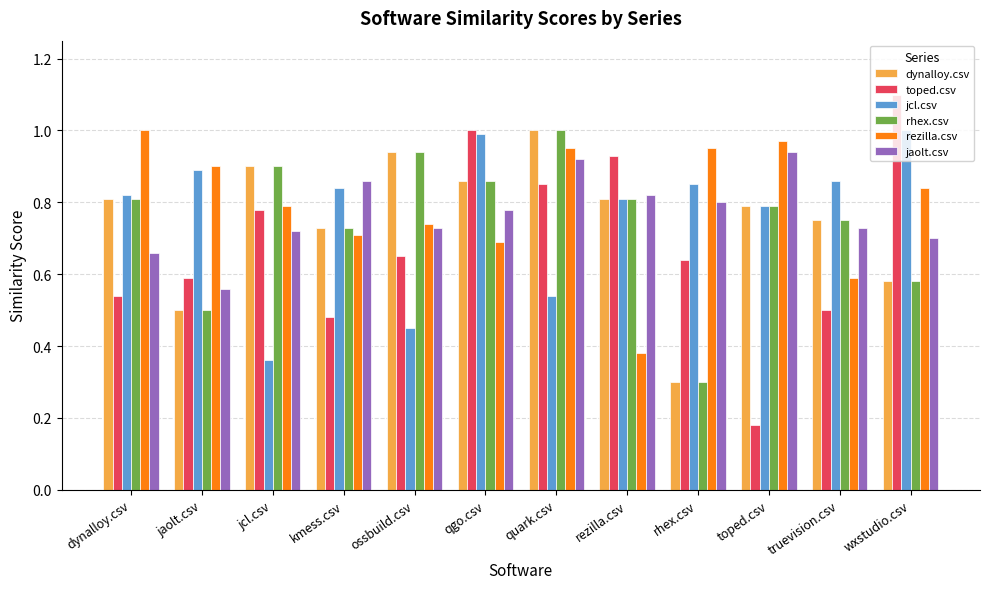

At which label does rhex.csv reach its peak?

quark.csv